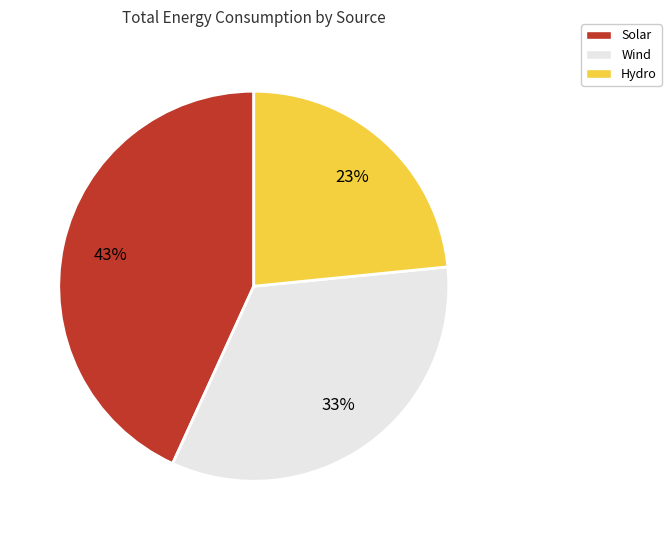

To the nearest percent, what percentage of the pie is Wind?

33%